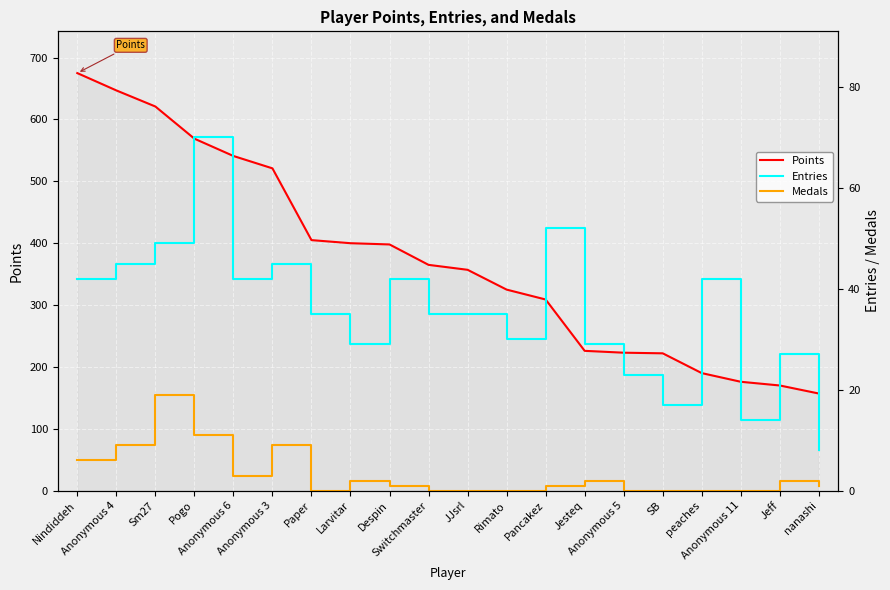

Read the Points value at Sm27, to the nearest 100.

600